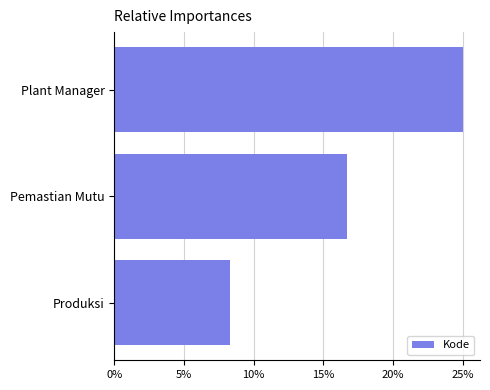

Does the chart contain any negative values?

No